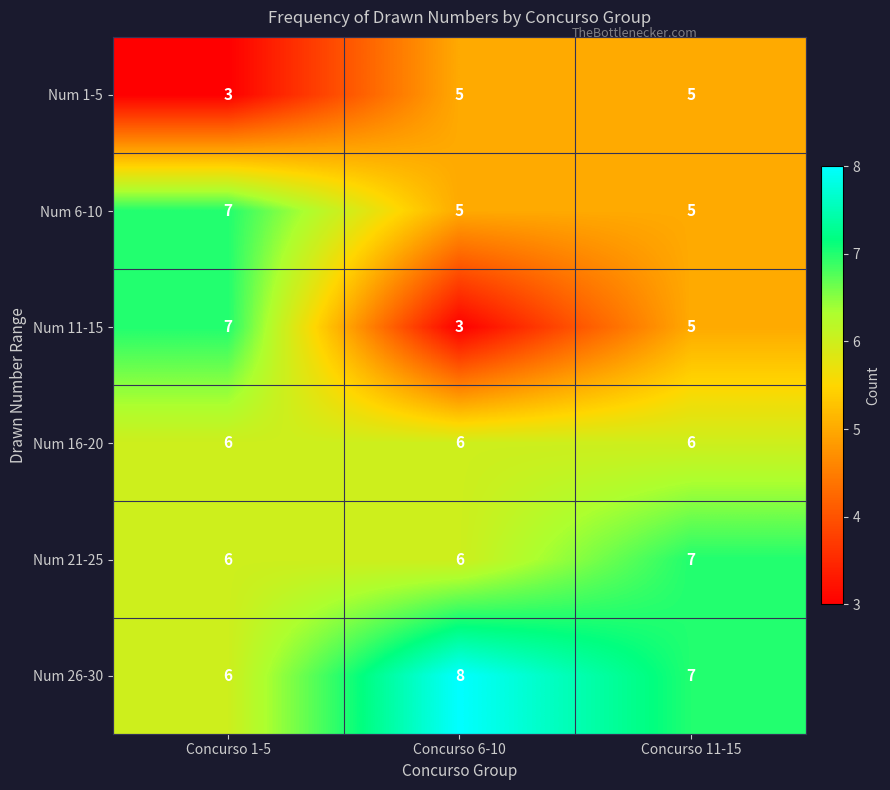

The value of Num 11-15 at Concurso 11-15 is 5. True or false?

True